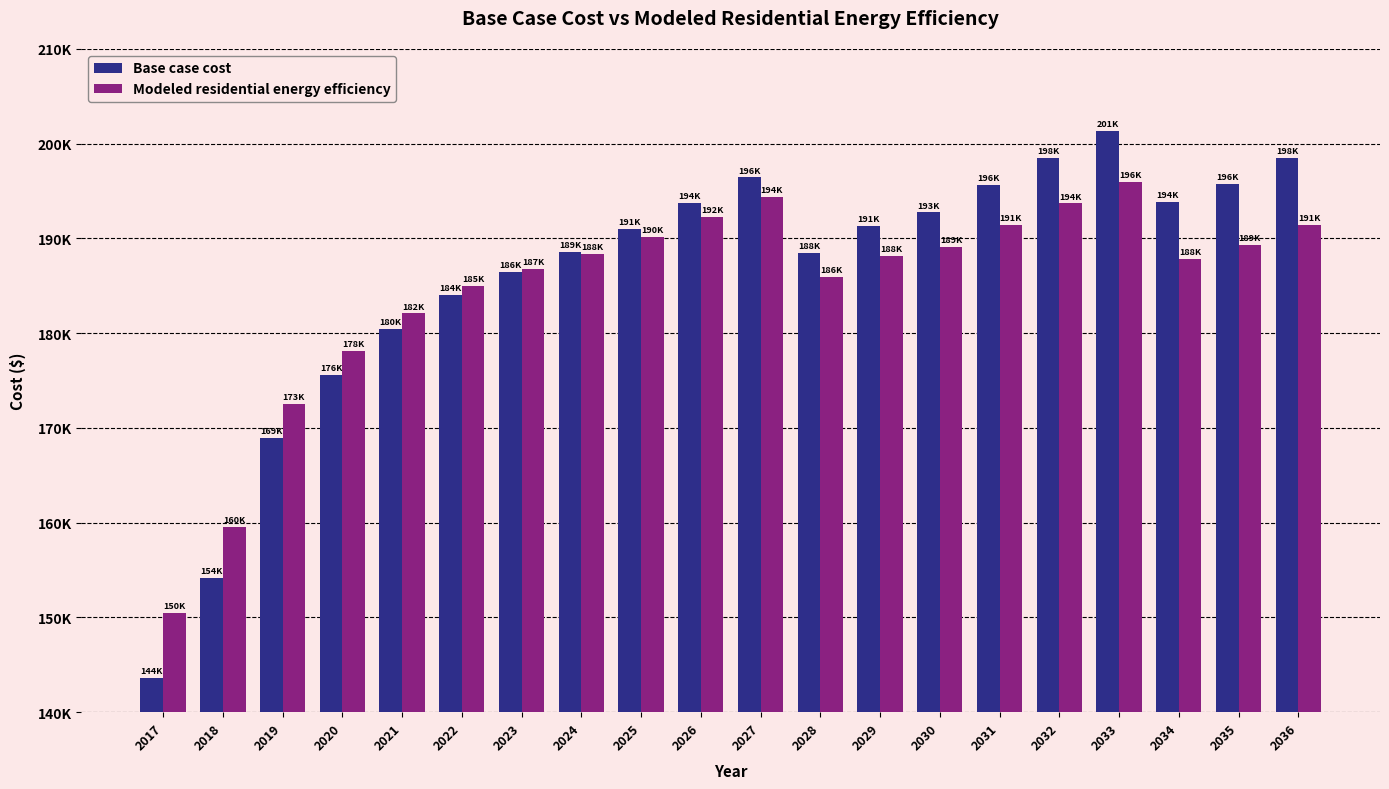

Are the bars horizontal?

No